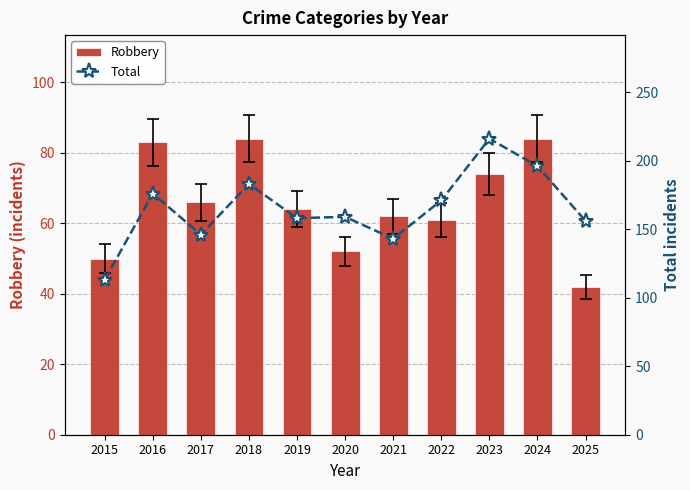

What is the smallest value displayed?

42